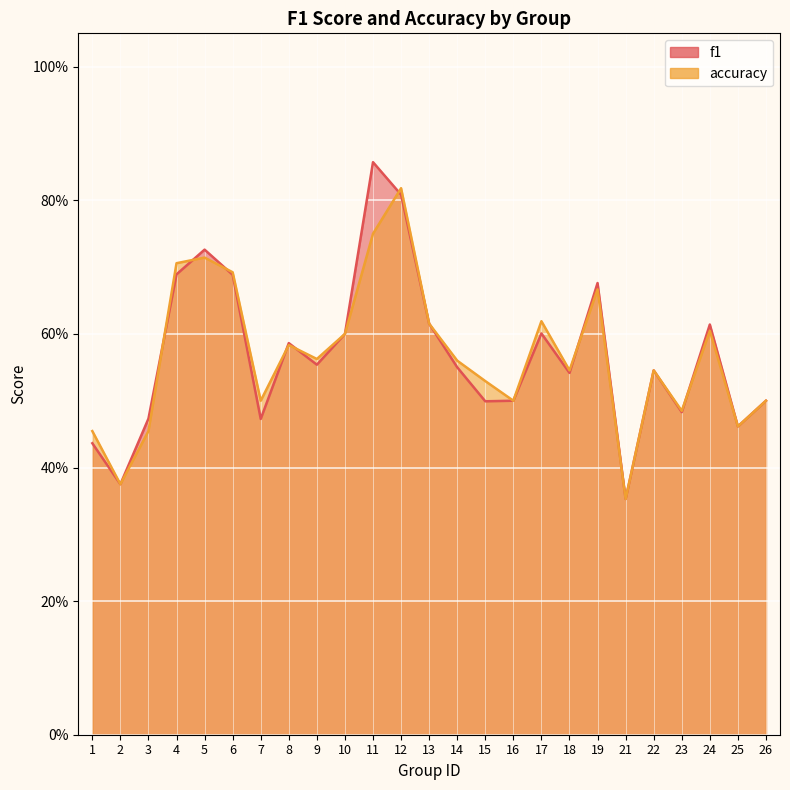

Rank the series by their maximum value, from highest to lowest.

f1, accuracy